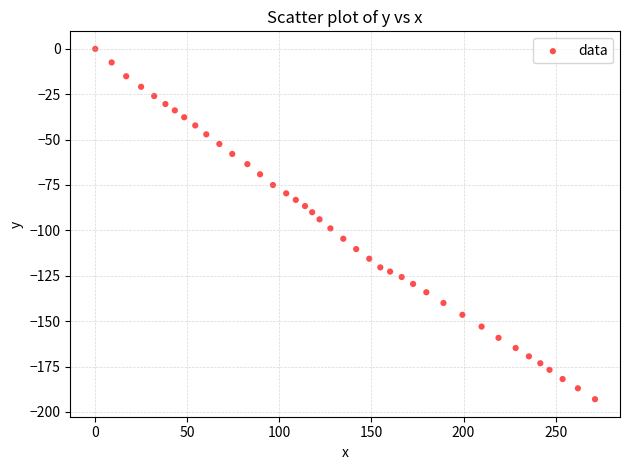

What is the range of Y values (max minus min)?

193.0